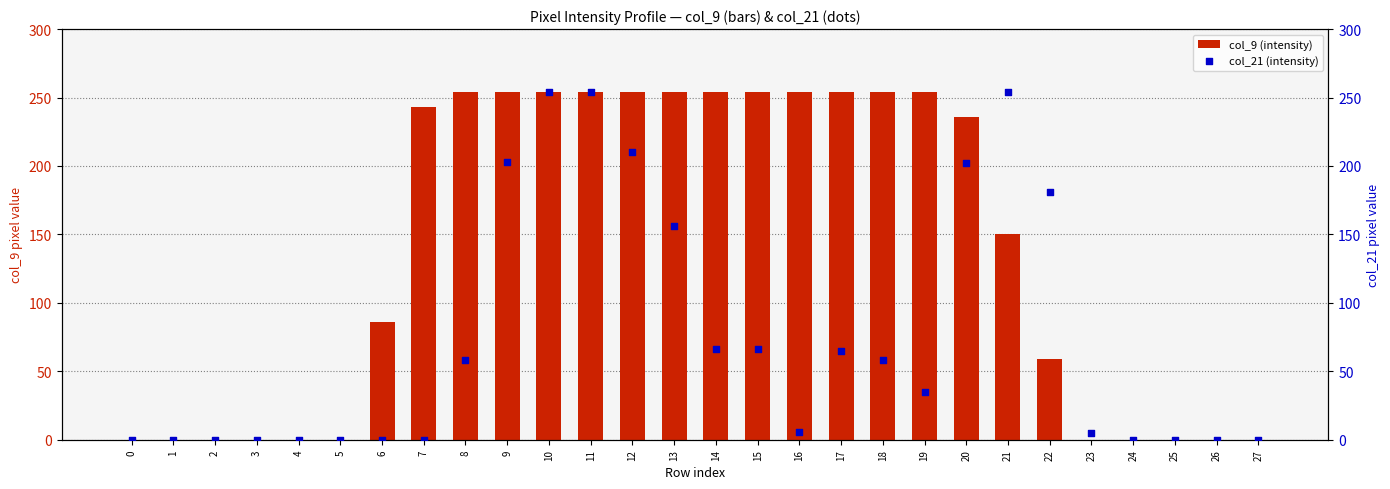

What is the total value across all series at 9?

457